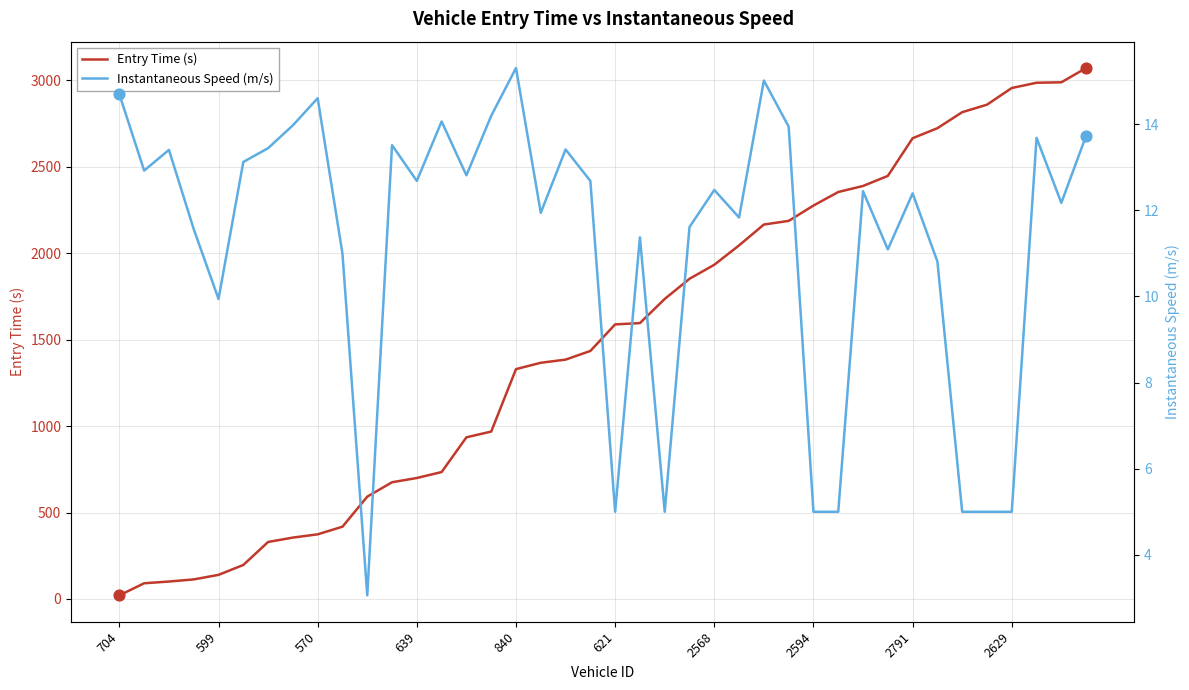

Which series reaches the maximum Y coordinate?

Entry Time (s)